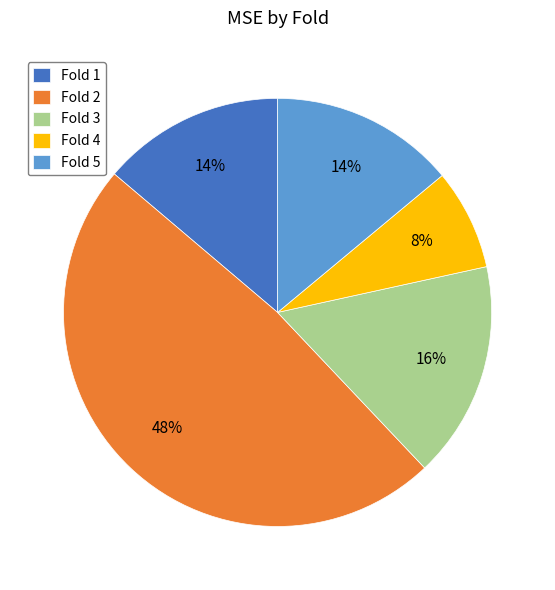

What is the largest slice in the pie chart?

Fold 2